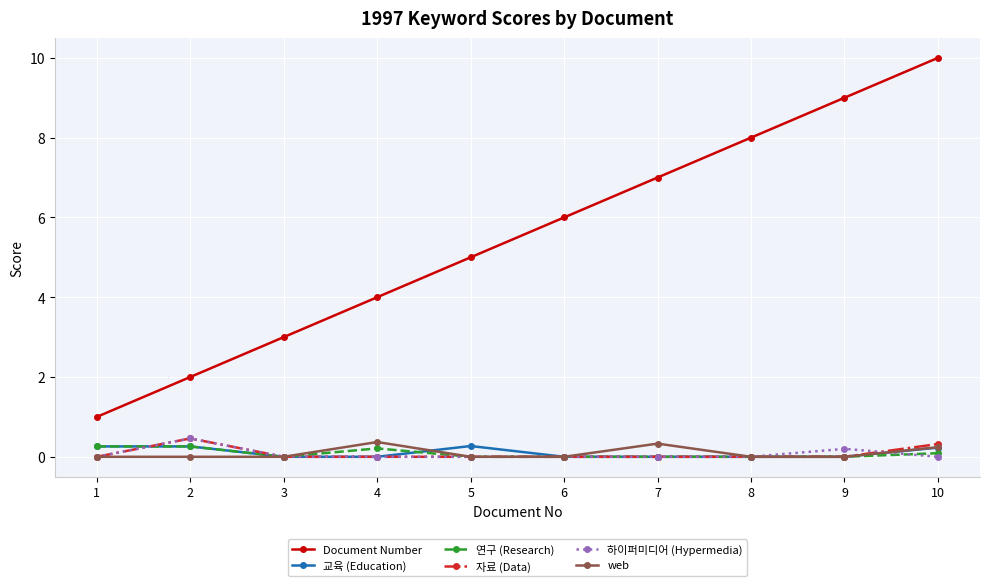

How many lines are shown in the chart?

6